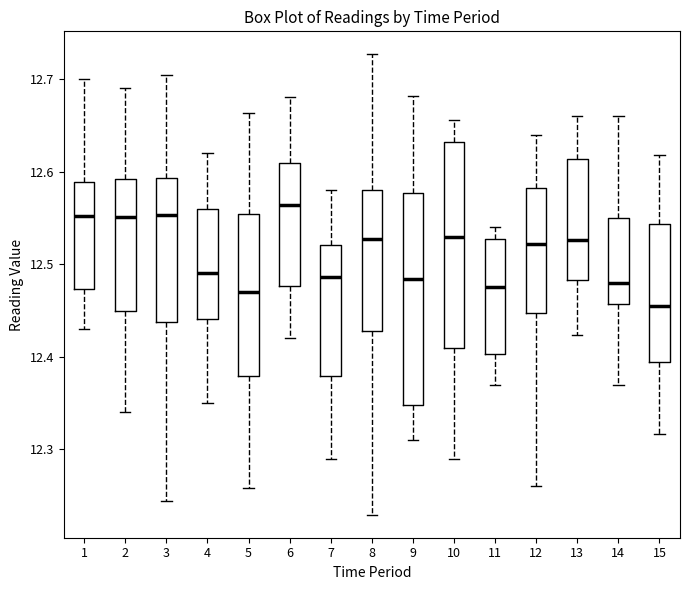

Where is the upper edge of the box at x = 2 on the y-axis? The values are not printed on the chart, so give them approximately, as read against the axis.

12.59